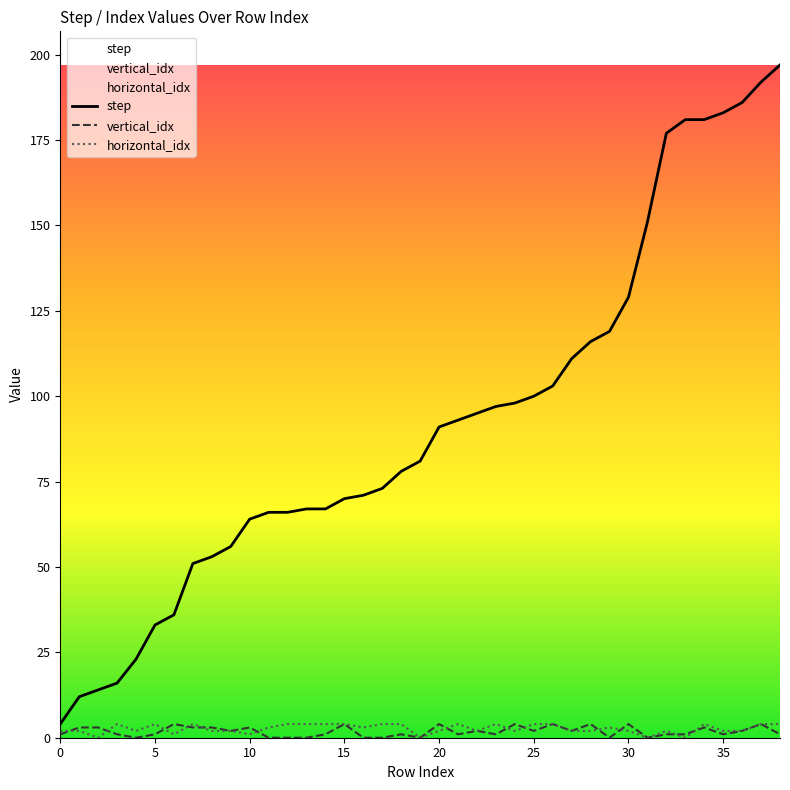

True or false: step and horizontal_idx cross at least once.

False